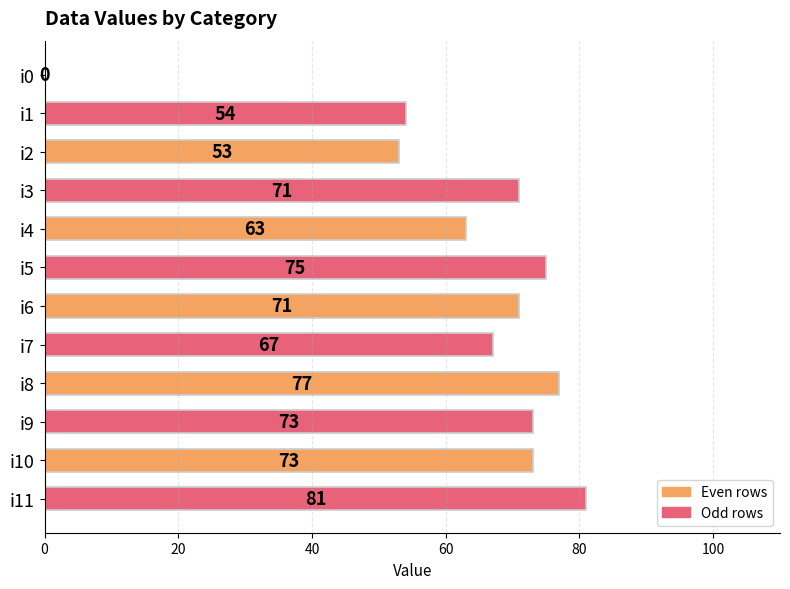

What is the sum of the values at i9 and i0?

73